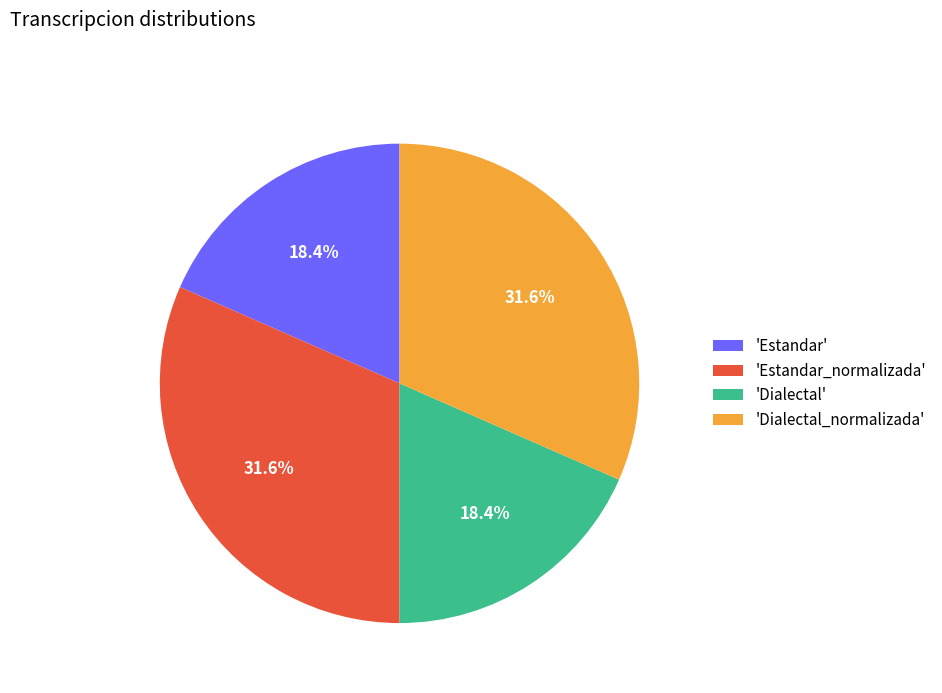

Which has a higher value, 'Estandar' or 'Estandar_normalizada'?

'Estandar_normalizada'